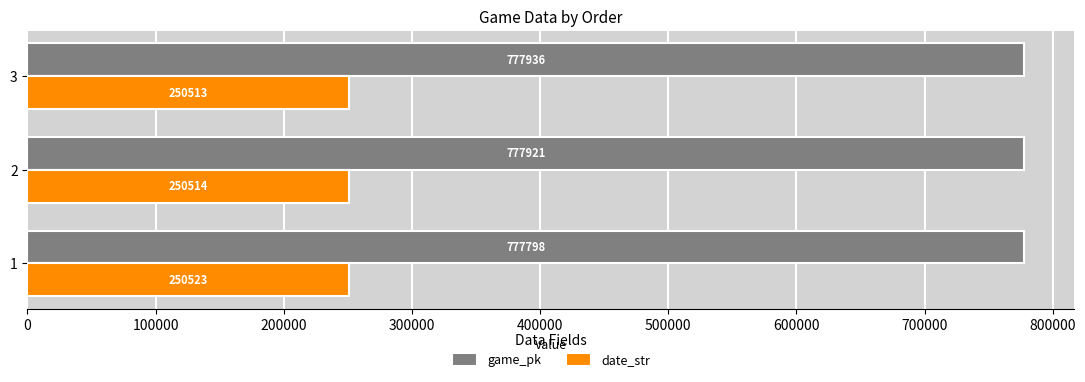

Which series has the widest spread of values?

game_pk